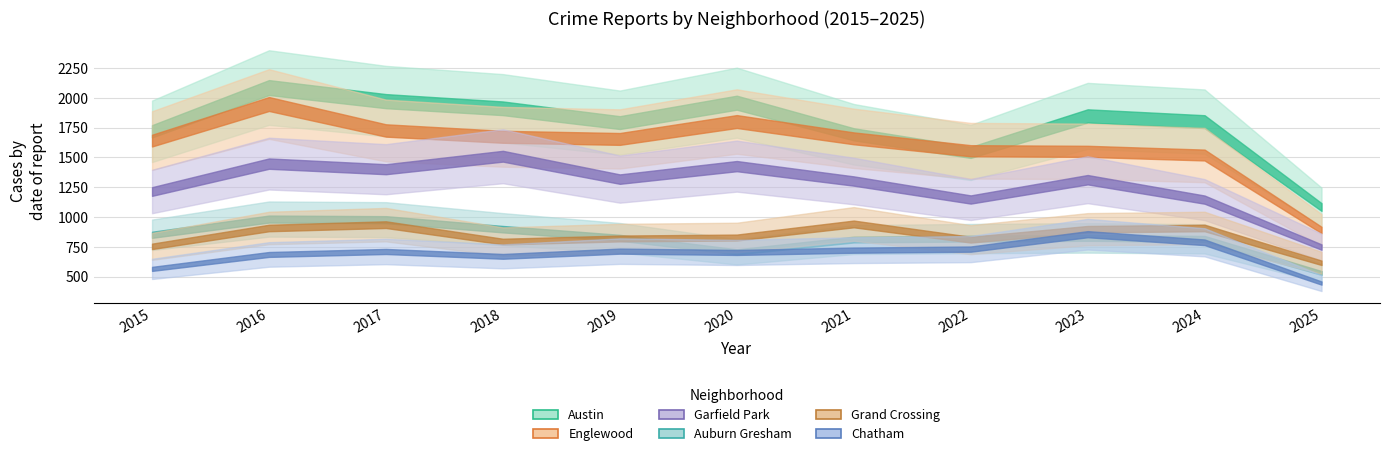

Which has a higher value, 2024 or 2017?

2017